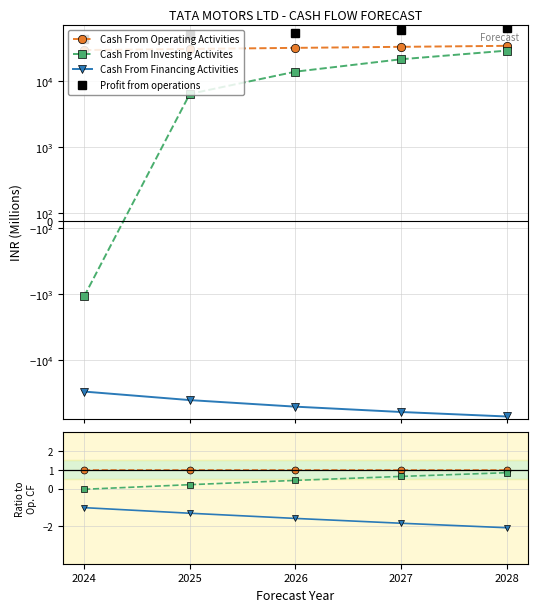

What is the total value across all series at 2028?

63797.7